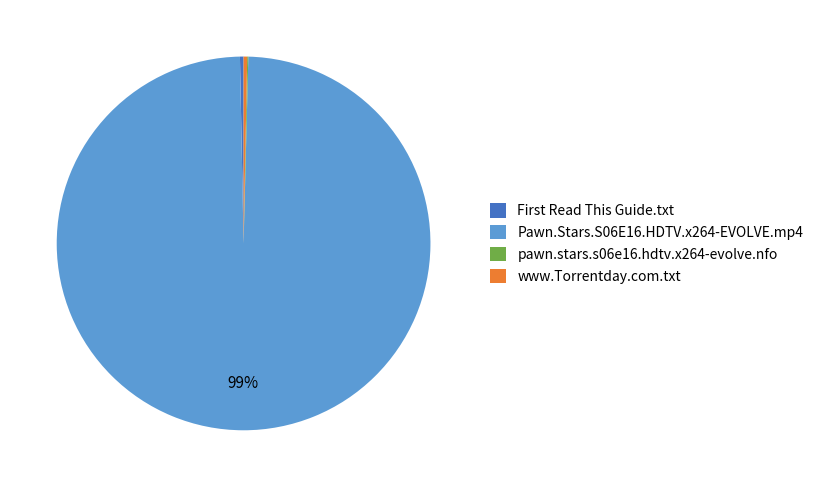

What is the largest slice in the pie chart?

Pawn.Stars.S06E16.HDTV.x264-EVOLVE.mp4